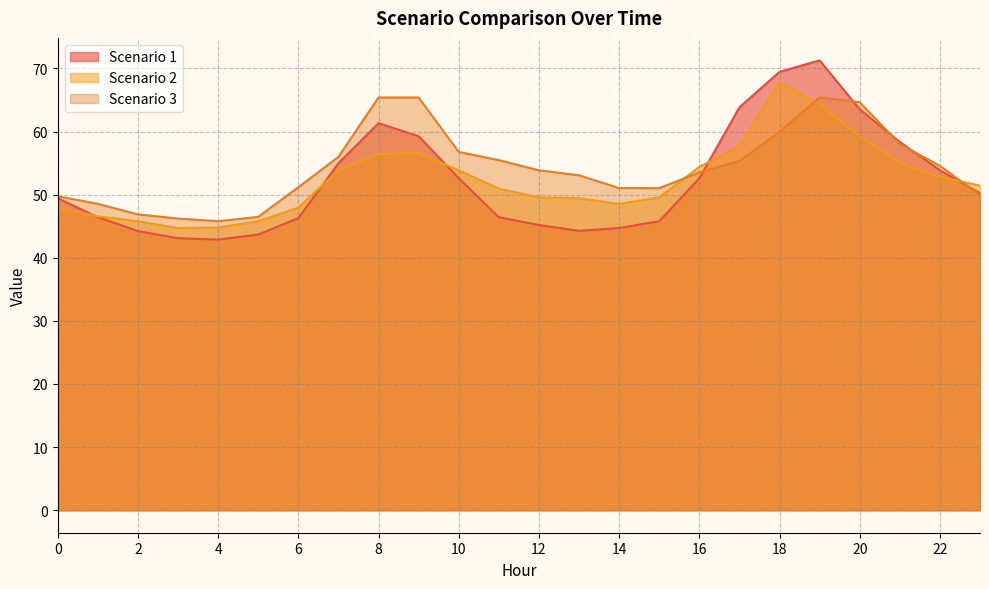

What is the average value of the Scenario 3 series?

54.3